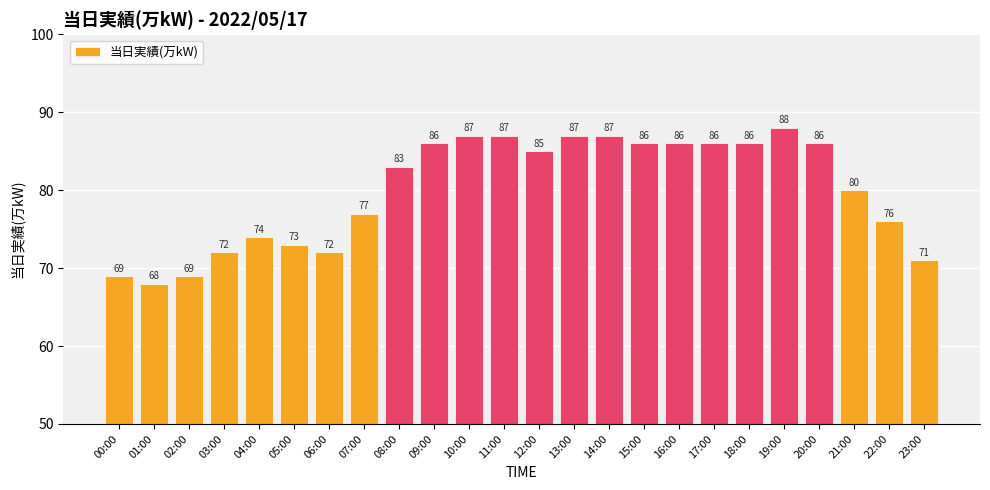

True or false: the data shows 36 at 05:00.

False